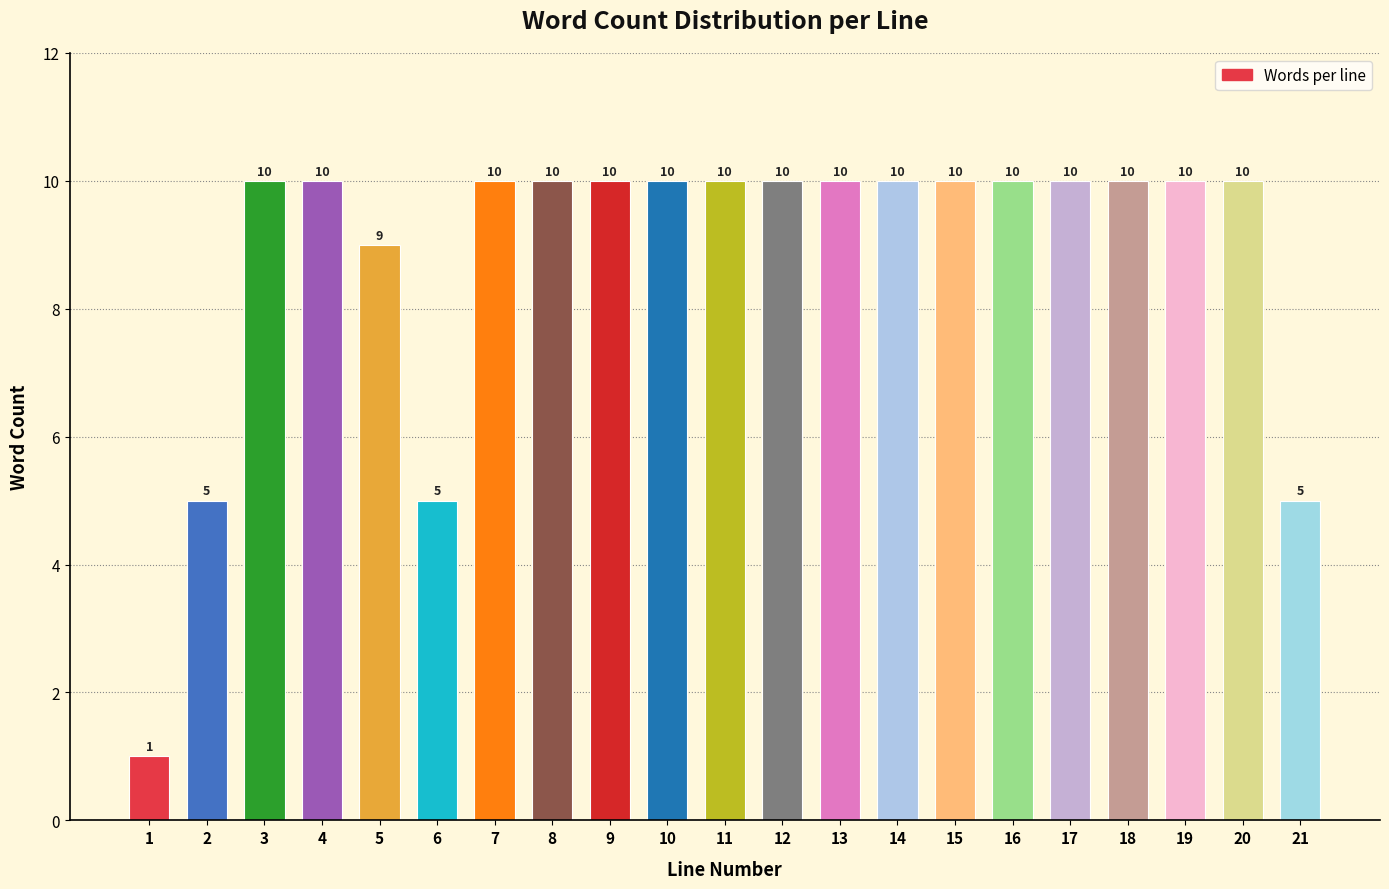

Reading left to right, extract all data points from this chart.

1=1	2=5	3=10	4=10	5=9	6=5	7=10	8=10	9=10	10=10	11=10	12=10	13=10	14=10	15=10	16=10	17=10	18=10	19=10	20=10	21=5